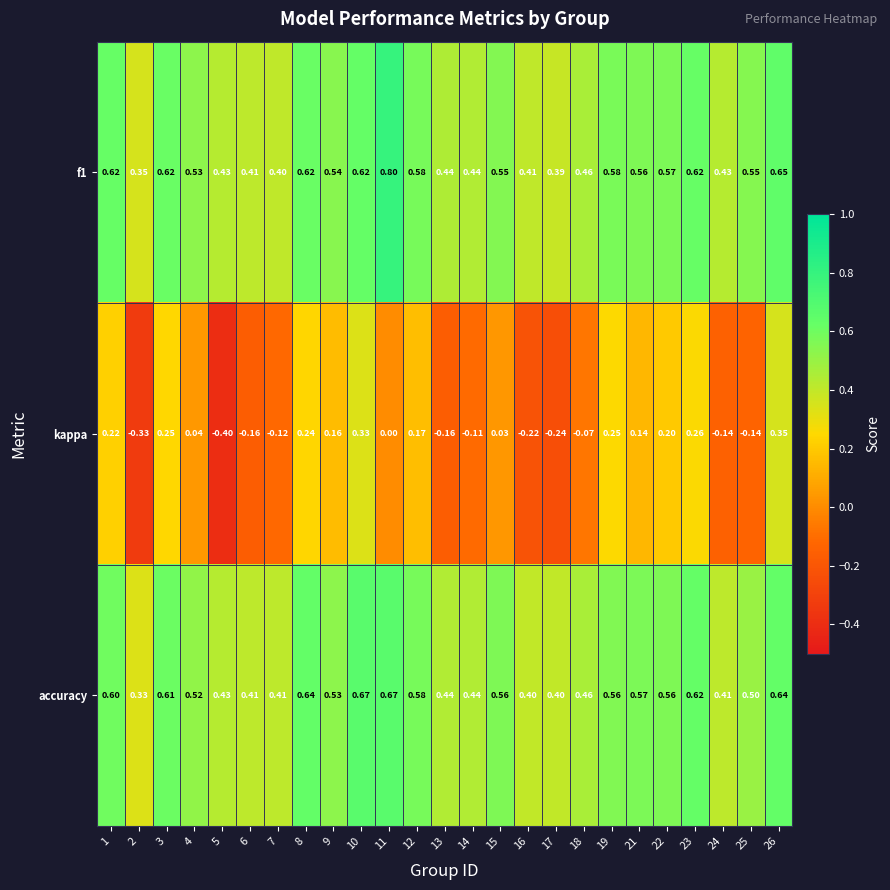

Which series changed the most between 6 and 15?

kappa